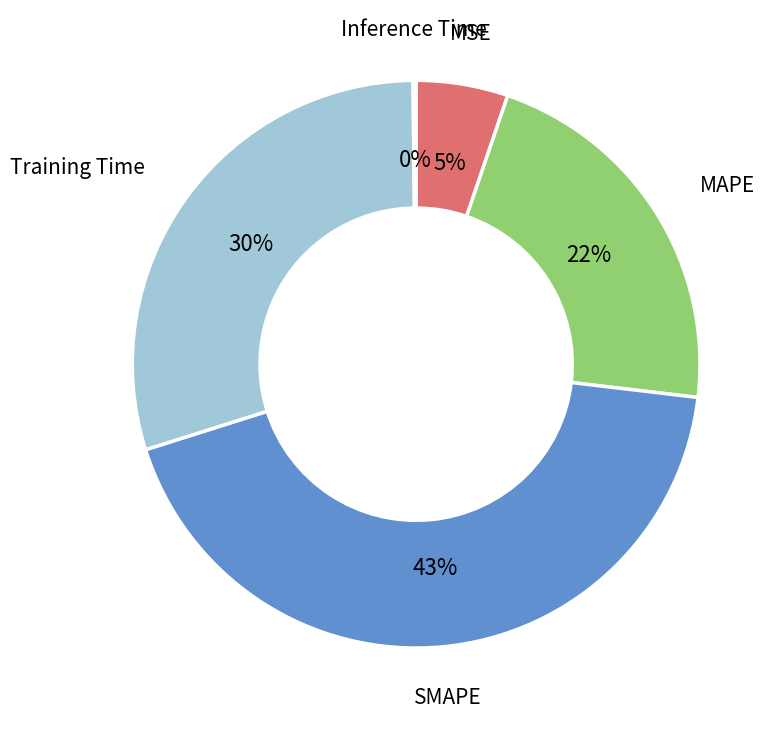

Between Training Time and MSE, which is larger?

Training Time